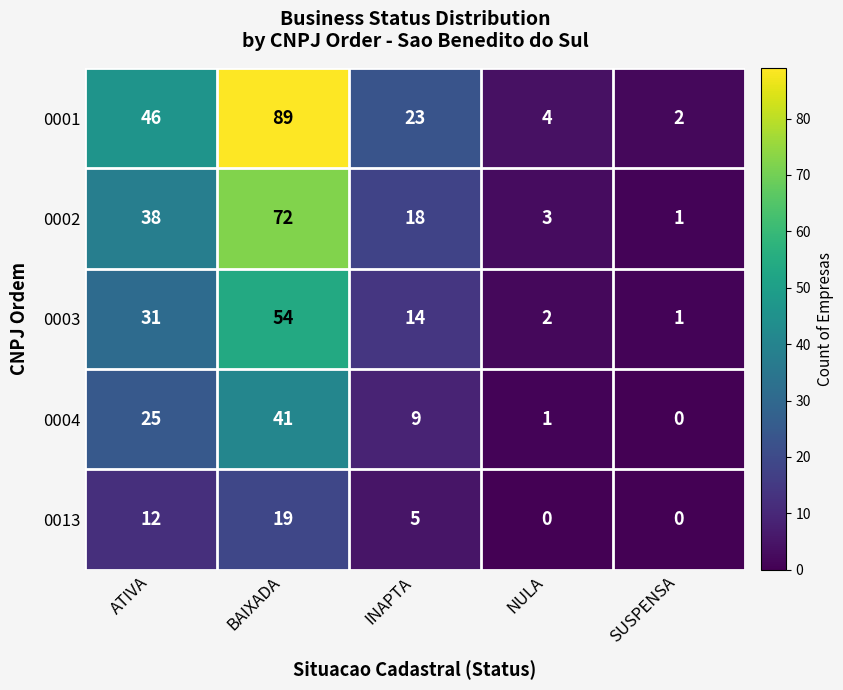

Read the 0002 value at ATIVA, to the nearest 10.

40